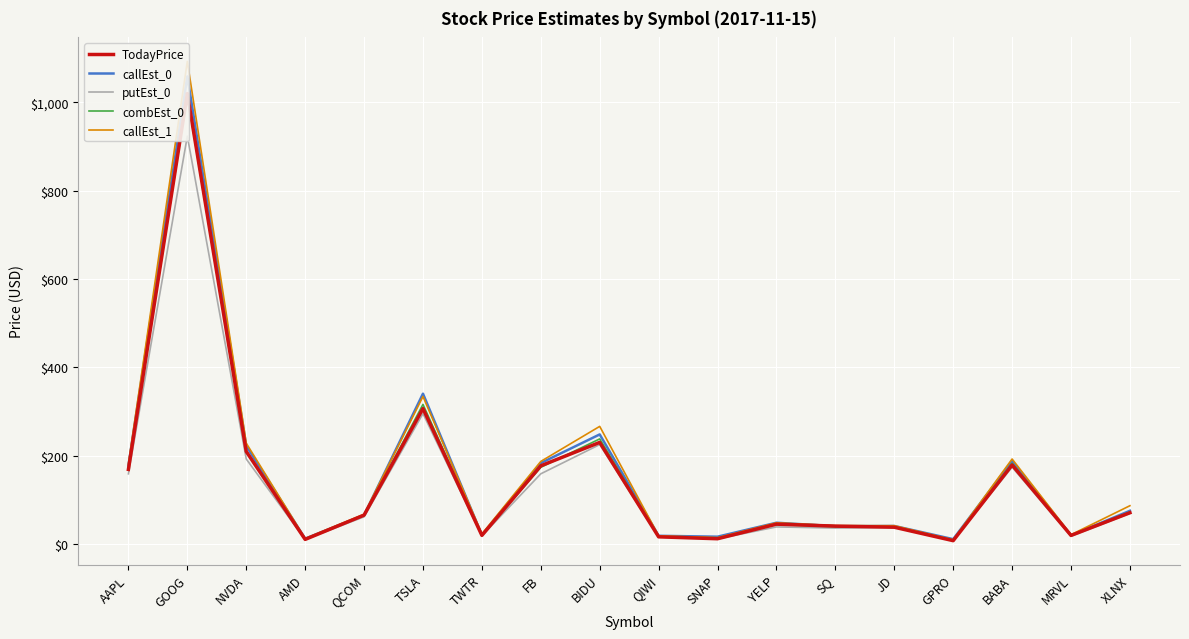

What is the difference between the maximum and minimum values in the putEst_0 series?

914.8